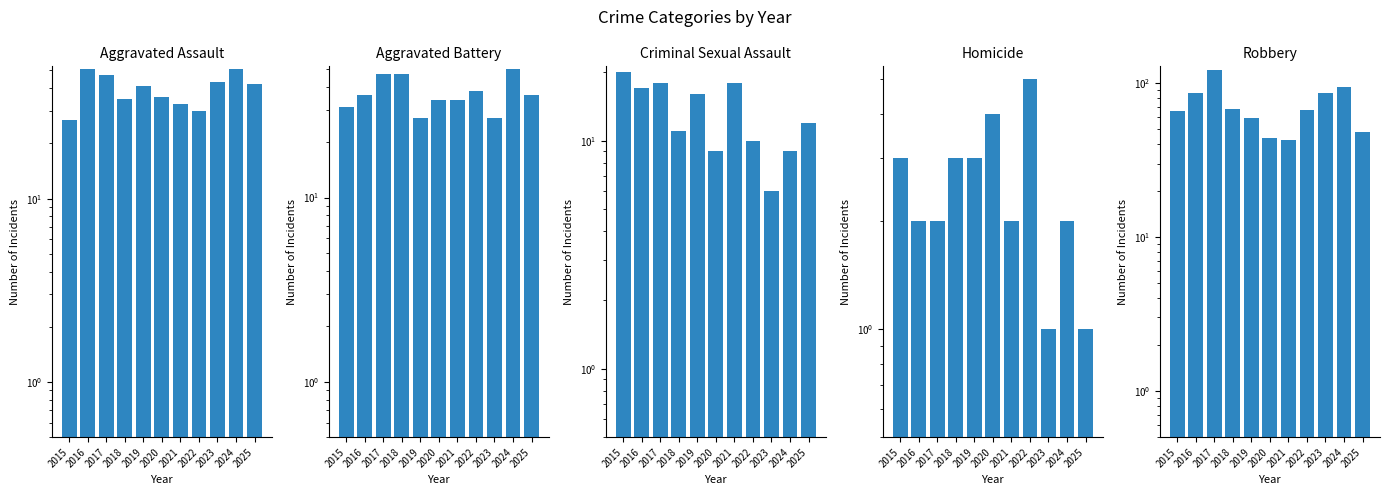

Reading right to left, extract all data points from this chart.

Aggravated Assault: 42	51	43	30	33	36	41	35	47	51	27
Aggravated Battery: 36	50	27	38	34	34	27	47	47	36	31
Criminal Sexual Assault: 12	9	6	10	18	9	16	11	18	17	20
Homicide: 1	2	1	5	2	4	3	3	2	2	3
Robbery: 48	94	86	67	43	44	59	68	122	86	66